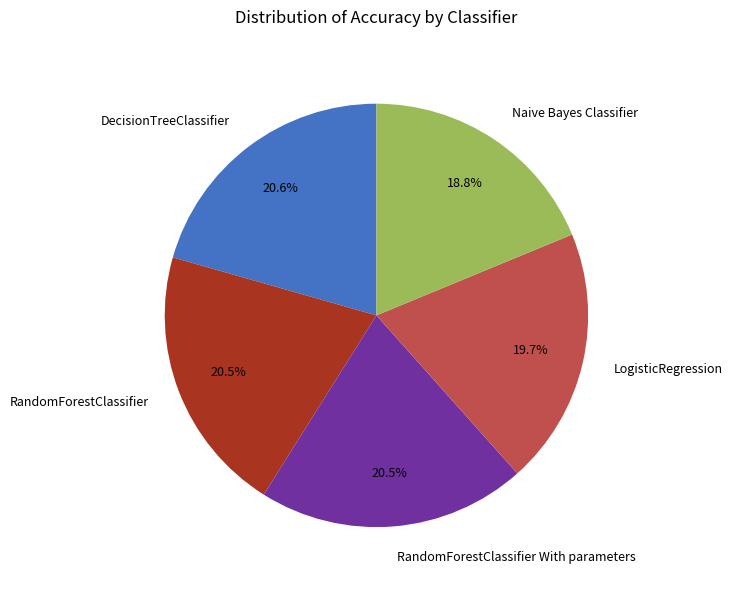

The Naive Bayes Classifier slice represents 7% of the pie. True or false?

False